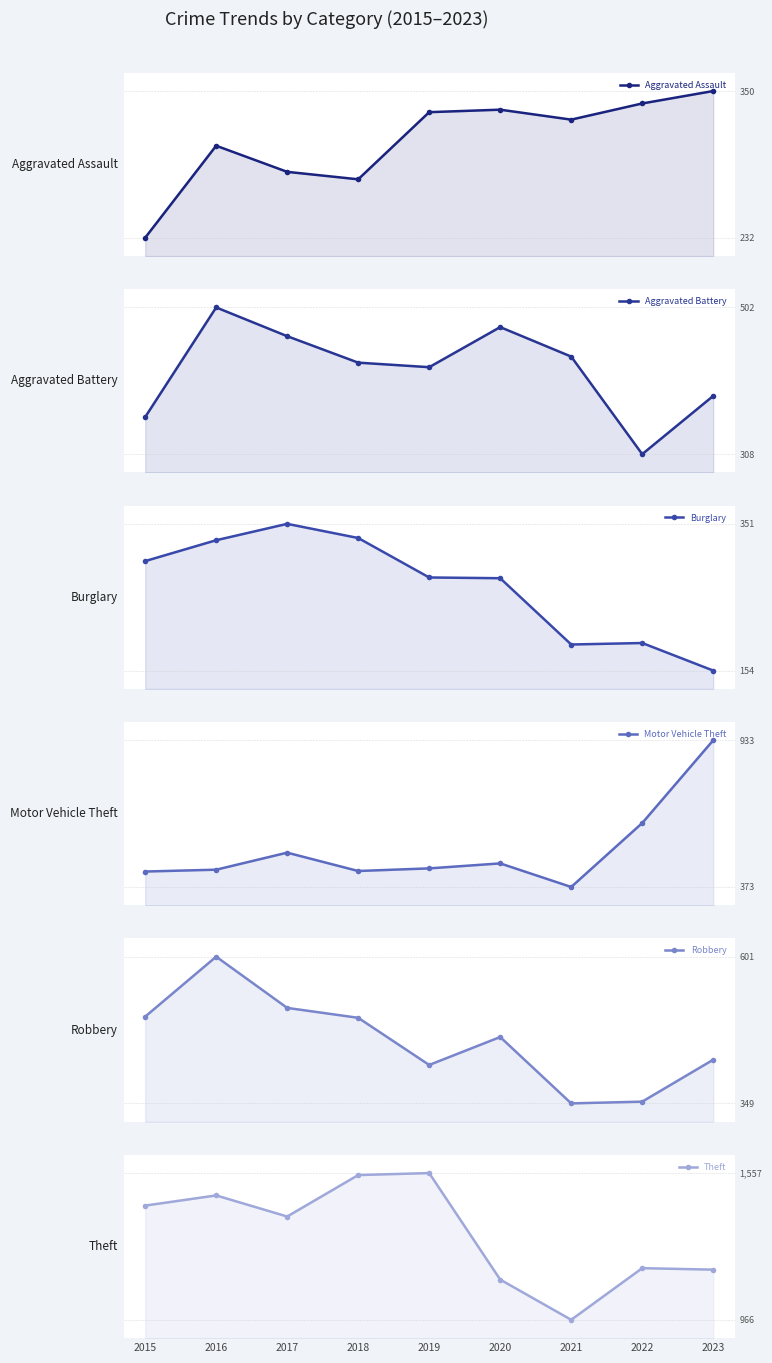

Between 2019 and 2018, which is larger?

2019